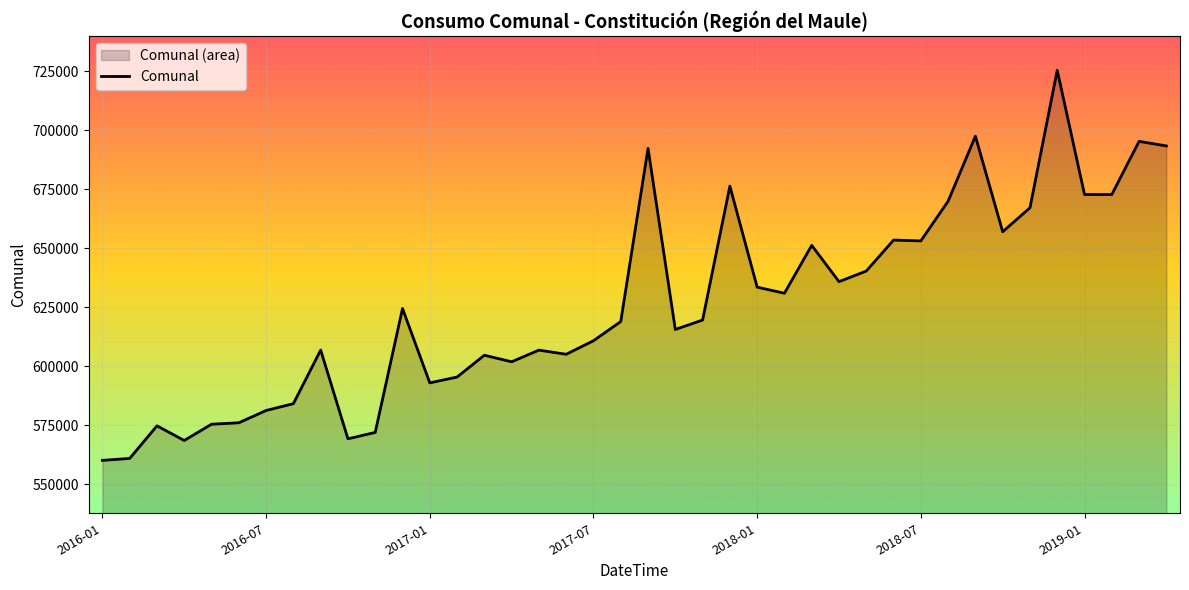

How many series are shown in this chart?

1